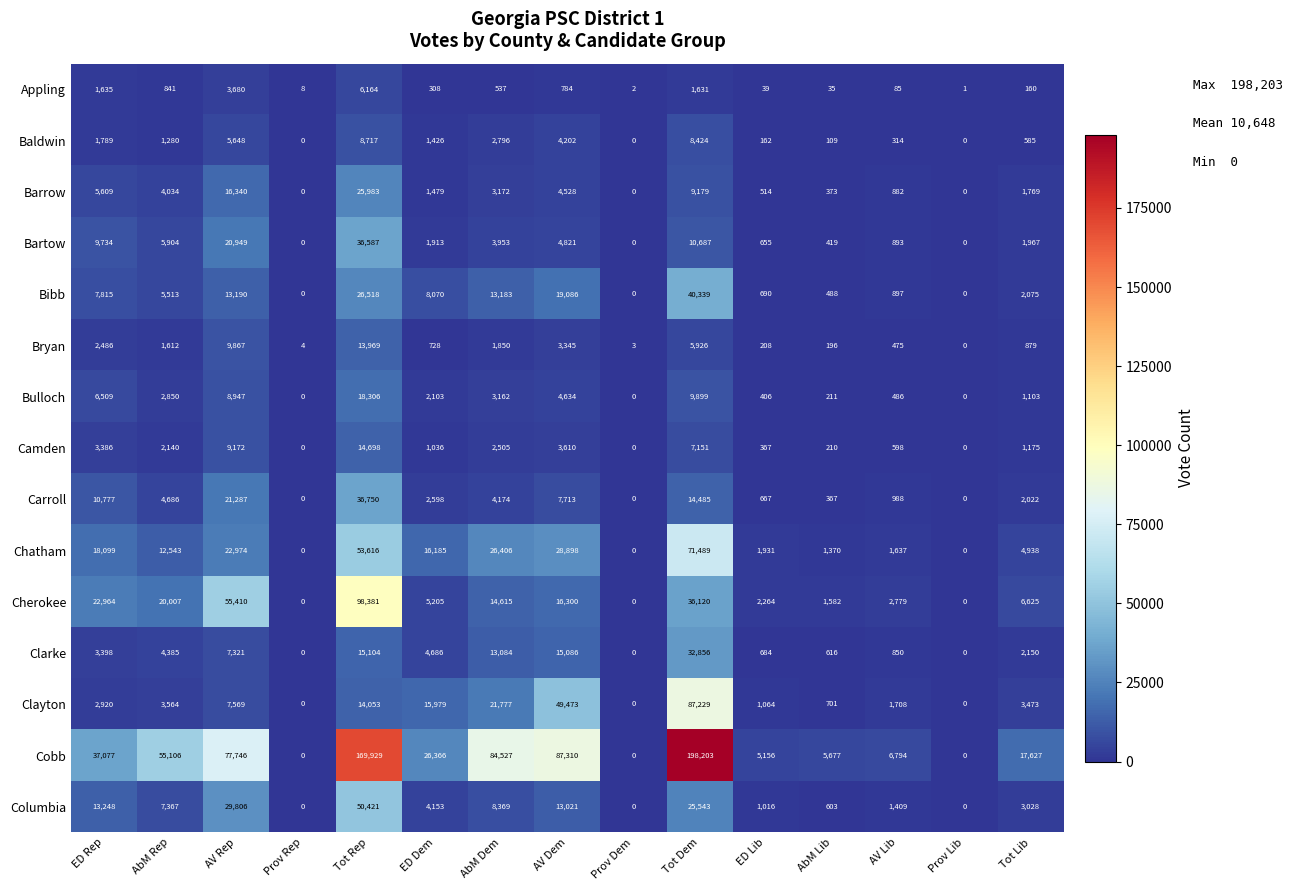

Which series changed the most between ED Lib and Prov Lib?

Cobb